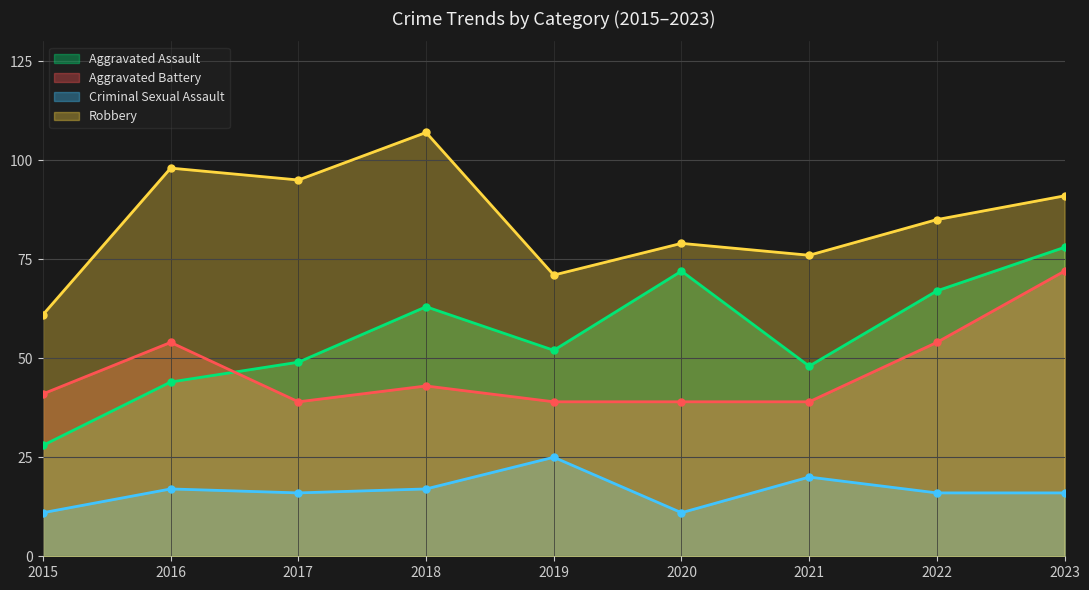

How many distinct data groups are displayed?

4